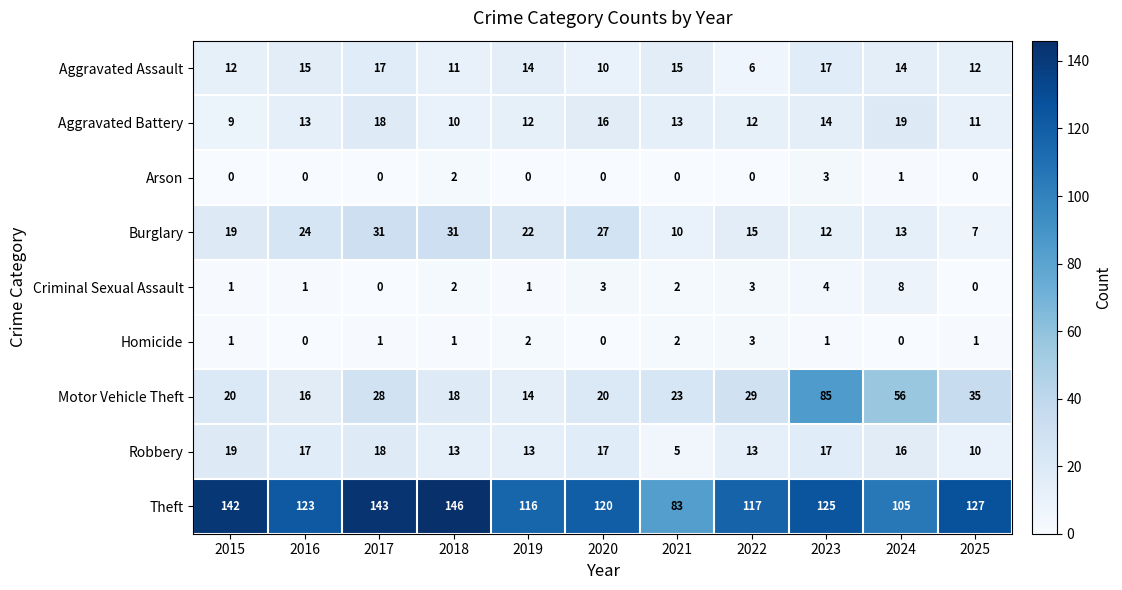

What is the sum of all Aggravated Battery values?

147